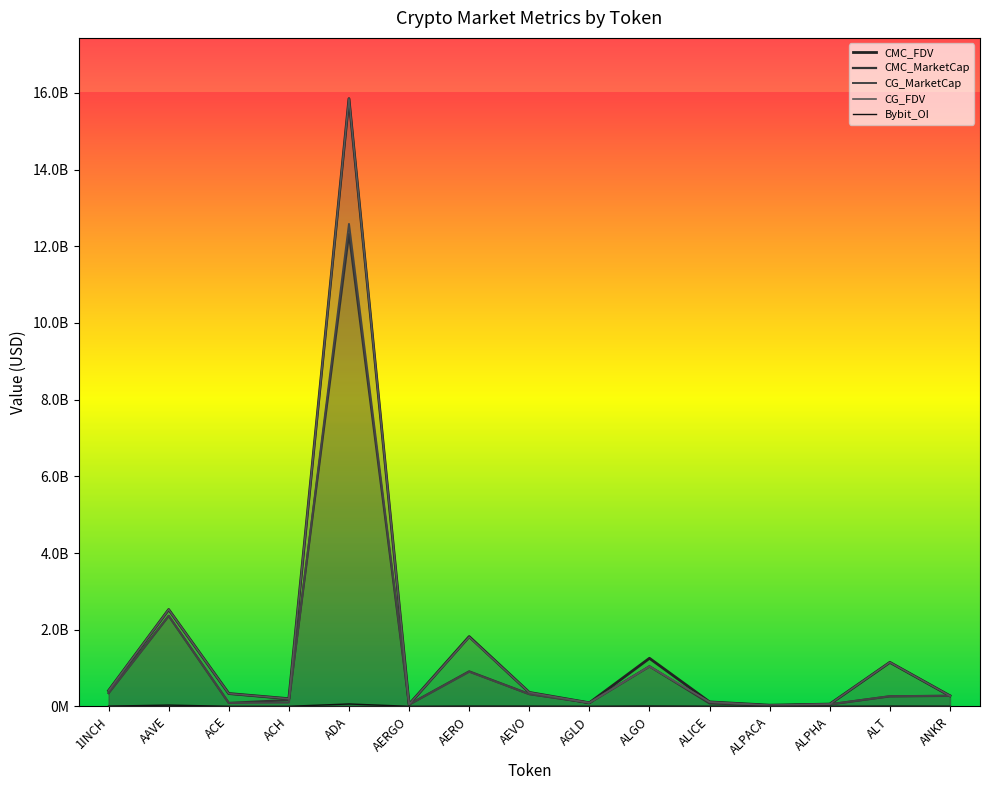

Where is CG_MarketCap nearest to the value 6304214654?

AAVE